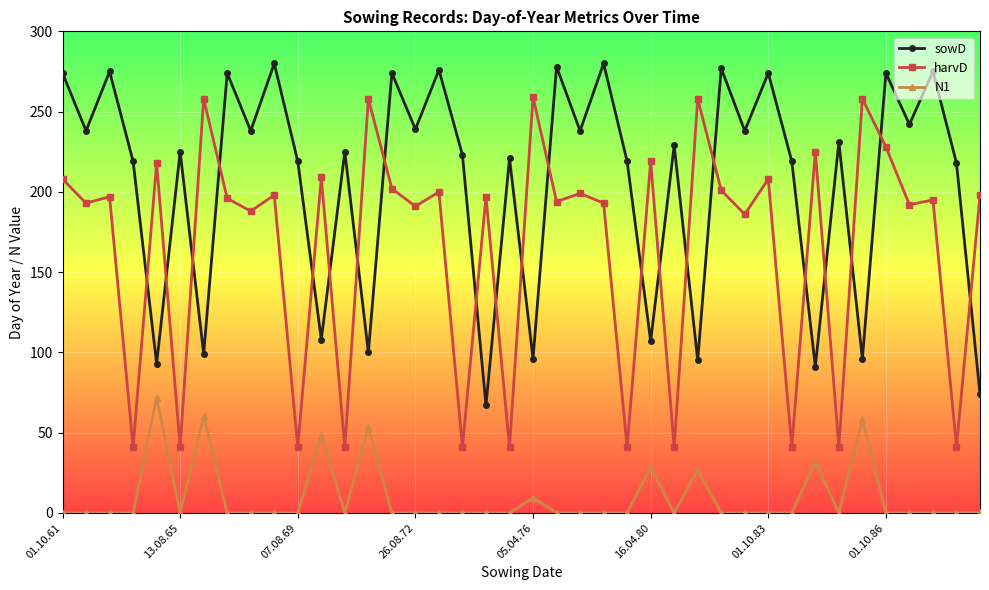

How many interior local peaks does the sowD series have?

16